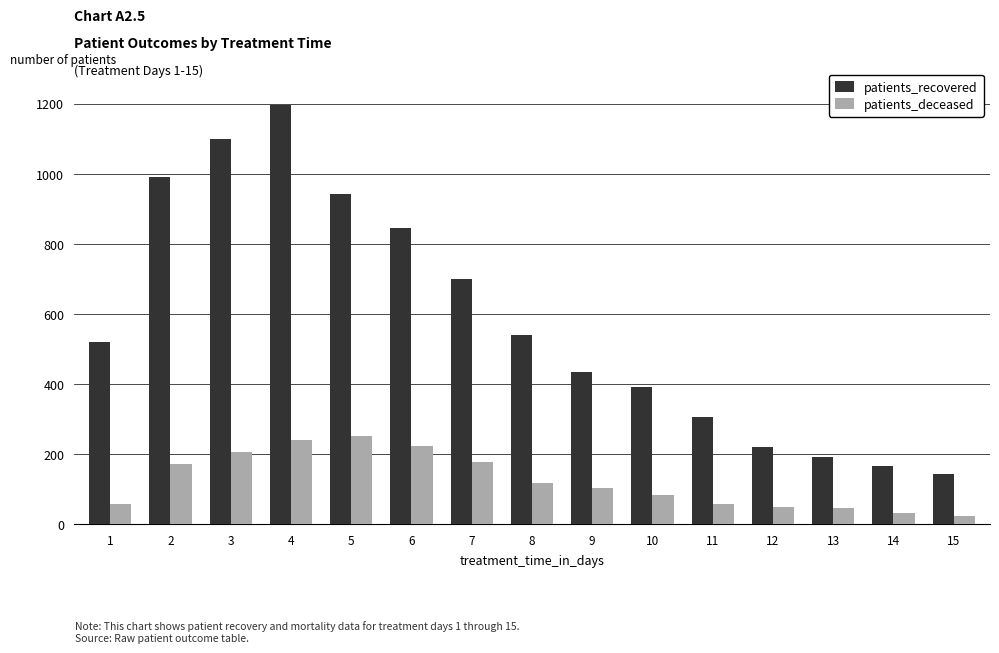

Which series has the widest spread of values?

patients_recovered